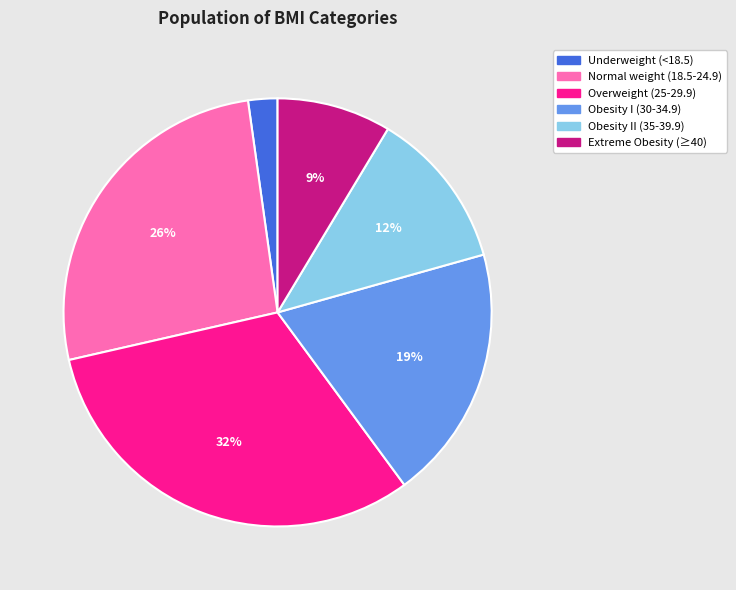

How many segments does this pie chart have?

6